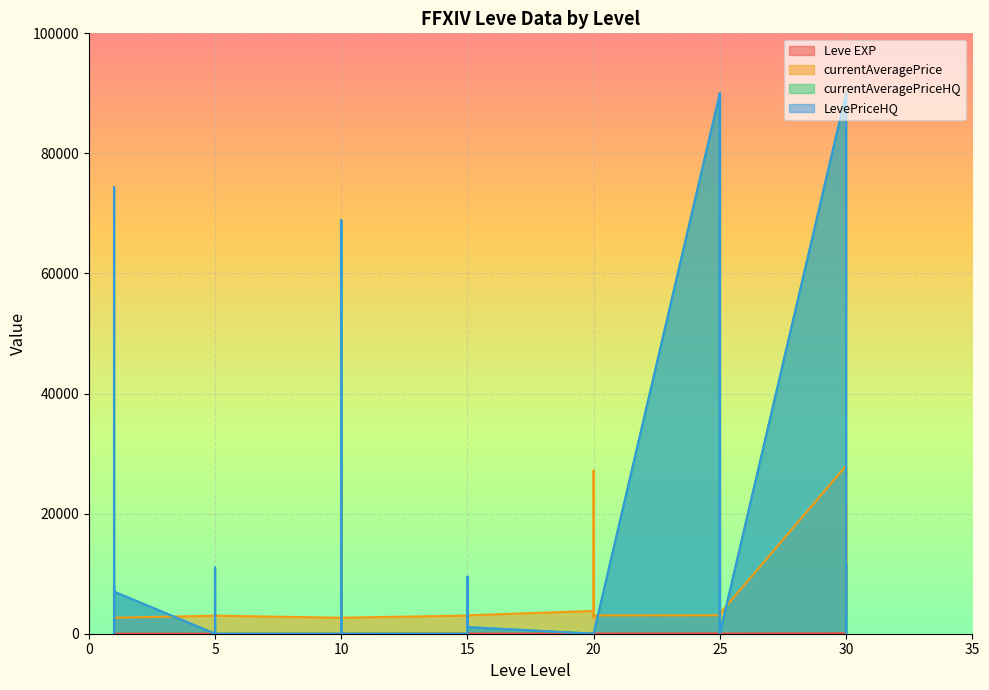

True or false: LevePriceHQ has more than 2 points higher than both neighbors.

True